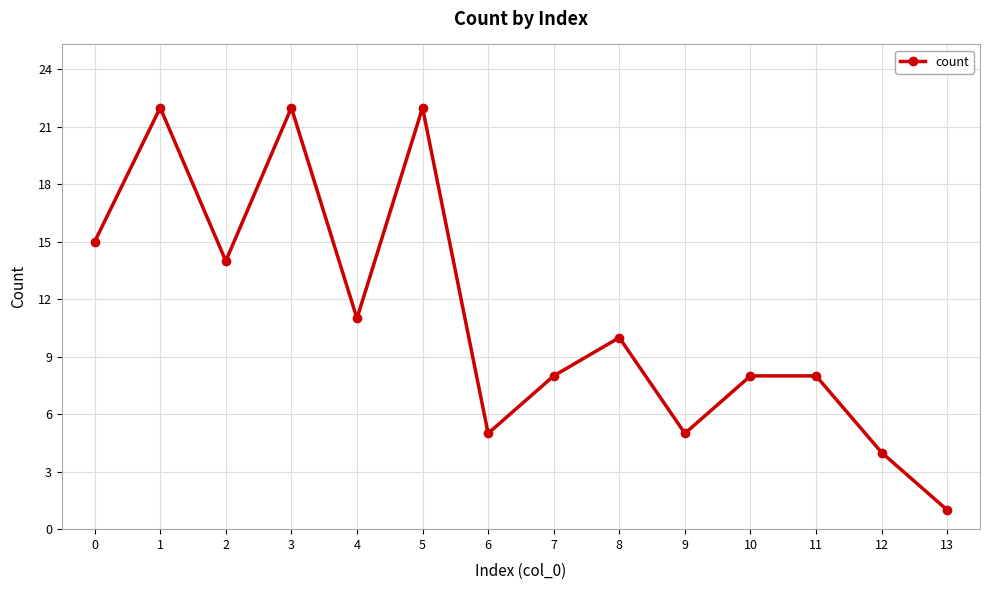

Reading left to right, extract all data points from this chart.

15	22	14	22	11	22	5	8	10	5	8	8	4	1